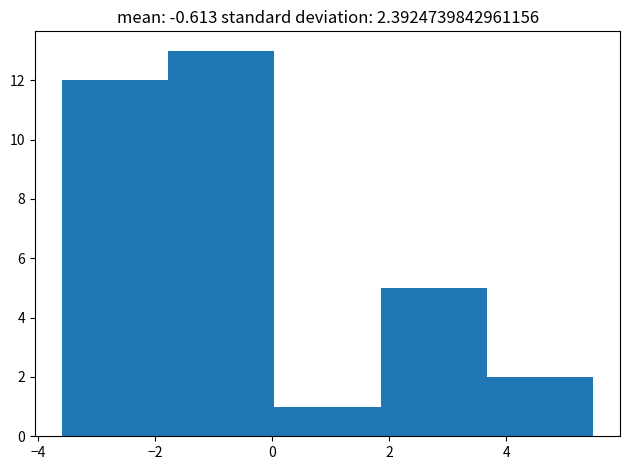

Reading left to right, transcribe this chart: for each bar, give the range it covers on the x-axis and its height. Neither the bar edges nor the heights are printed on the chart, so give them approximately, as read against the axes.

-3.6 to -1.8: 12
-1.8 to 0.0: 13
0.0 to 1.8: 1
1.8 to 3.6: 5
3.6 to 5.4: 2